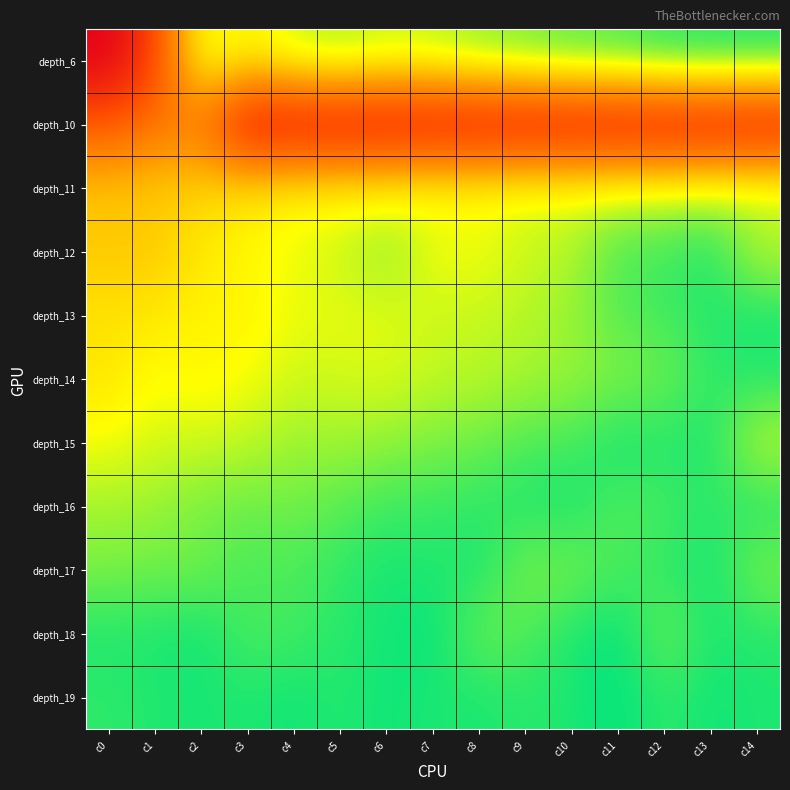

Reading left to right, extract all data points from this chart.

depth_6: c0=0	c1=325	c2=1271	c3=1146	c4=1294	c5=1340	c6=1288	c7=1309	c8=1372	c9=1412	c10=1459	c11=1479	c12=1533	c13=1552	c14=1552
depth_10: c0=429	c1=578	c2=602	c3=0	c4=0	c5=0	c6=0	c7=0	c8=0	c9=0	c10=0	c11=0	c12=0	c13=0	c14=0
depth_11: c0=980	c1=995	c2=1043	c3=1090	c4=1159	c5=1146	c6=1173	c7=1214	c8=1207	c9=1249	c10=1235	c11=1257	c12=1267	c13=1286	c14=1309
depth_12: c0=980	c1=972	c2=1111	c3=1174	c4=1222	c5=1279	c6=1380	c7=1214	c8=1207	c9=1273	c10=1309	c11=1479	c12=1489	c13=1552	c14=1294
depth_13: c0=1090	c1=1111	c2=1159	c3=1146	c4=1222	c5=1227	c6=1235	c7=1272	c8=1286	c9=1309	c10=1357	c11=1459	c12=1489	c13=1533	c14=1554
depth_14: c0=1090	c1=1199	c2=1159	c3=1205	c4=1273	c5=1266	c6=1249	c7=1294	c8=1302	c9=1330	c10=1353	c11=1393	c12=1415	c13=1518	c14=1539
depth_15: c0=1211	c1=1261	c2=1273	c3=1294	c4=1347	c5=1340	c6=1362	c7=1397	c8=1416	c9=1474	c10=1482	c11=1562	c12=1533	c13=1552	c14=1294
depth_16: c0=1338	c1=1350	c2=1406	c3=1425	c4=1414	c5=1456	c6=1498	c7=1504	c8=1523	c9=1539	c10=1560	c11=1459	c12=1489	c13=1518	c14=1539
depth_17: c0=1397	c1=1421	c2=1414	c3=1484	c4=1471	c5=1513	c6=1559	c7=1538	c8=1552	c9=1397	c10=1408	c11=1474	c12=1518	c13=1567	c14=1397
depth_18: c0=1543	c1=1542	c2=1569	c3=1471	c4=1488	c5=1530	c6=1557	c7=1589	c8=1419	c9=1465	c10=1548	c11=1592	c12=1415	c13=1552	c14=1530
depth_19: c0=1518	c1=1542	c2=1554	c3=1543	c4=1569	c5=1530	c6=1572	c7=1545	c8=1552	c9=1524	c10=1548	c11=1592	c12=1518	c13=1567	c14=1545